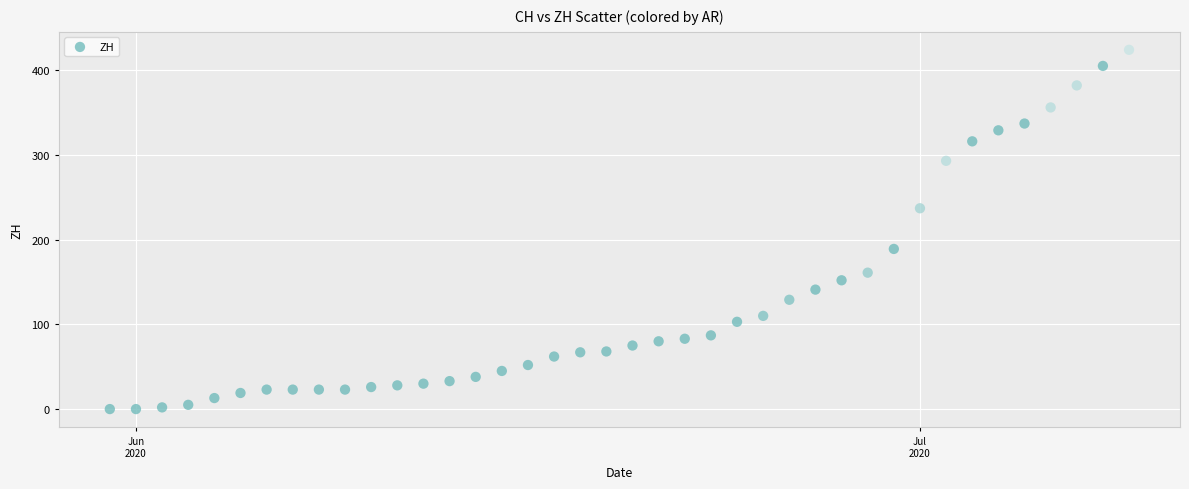

What is the range of X values (max minus min)?

39